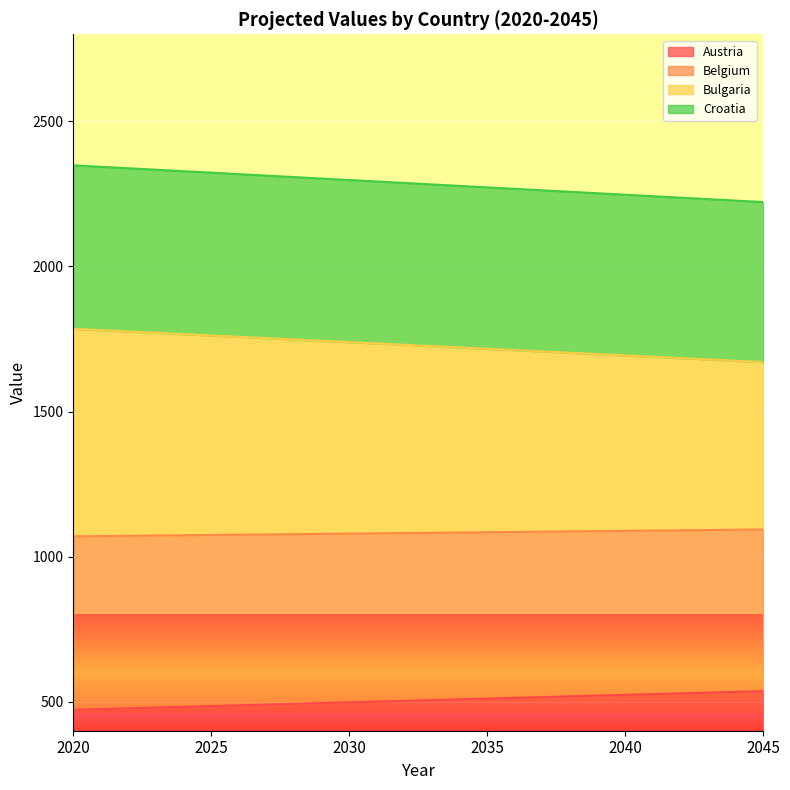

What is the total value across all series at 2045?

2221.8